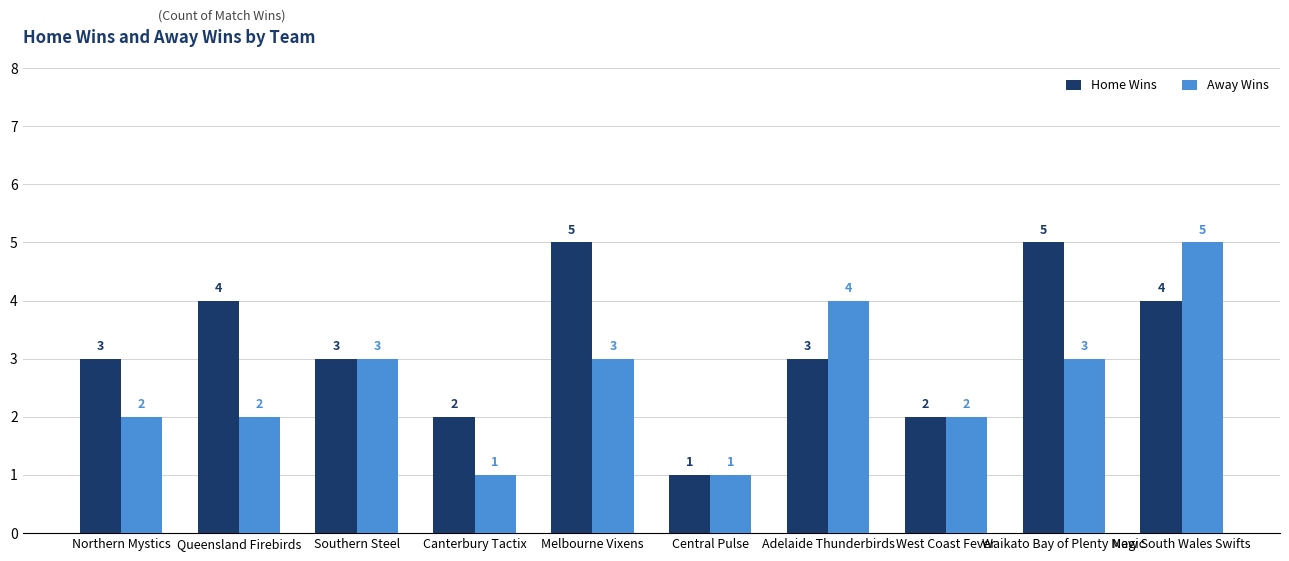

What is the label of the 2nd bar from the right?

Waikato Bay of Plenty Magic